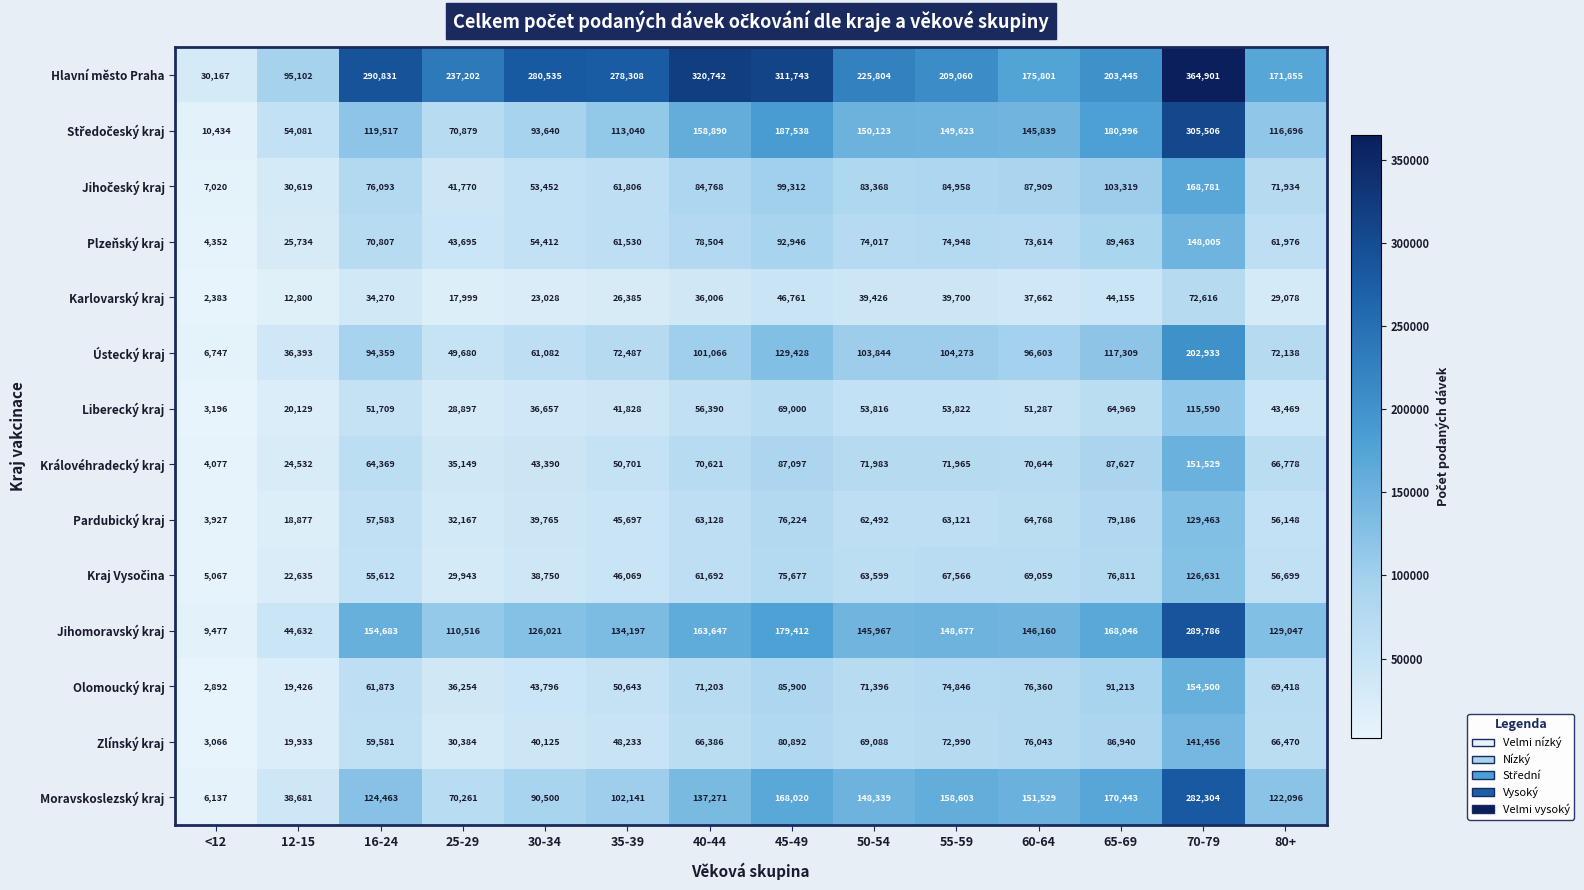

Which series has the widest spread of values?

Hlavní město Praha